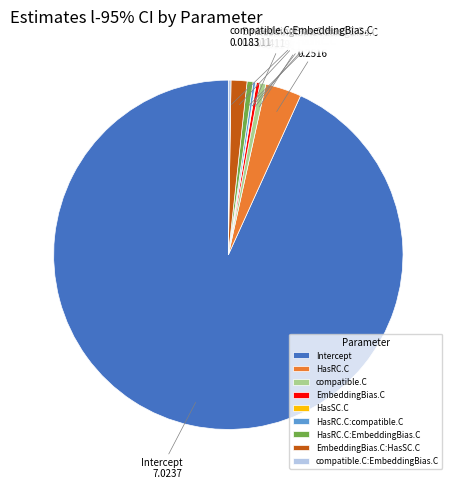

True or false: HasRC.C:EmbeddingBias.C accounts for 1% of the total.

True